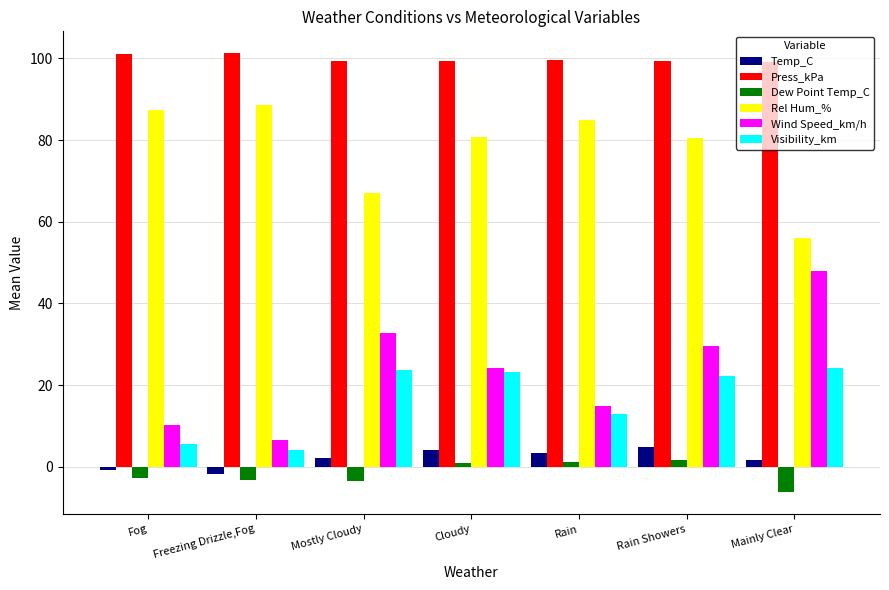

What is the sum of the Temp_C values at Mostly Cloudy and Rain?

5.6